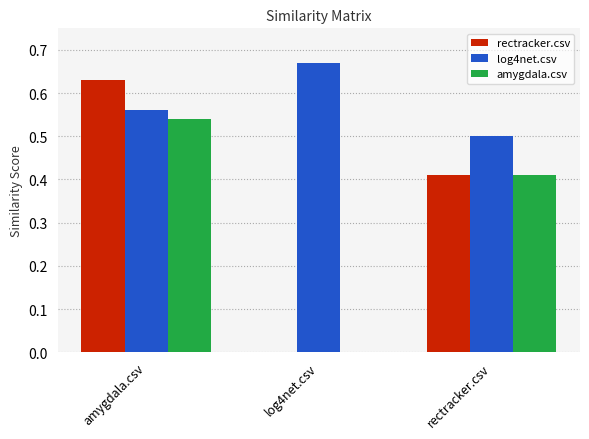

Which series has the largest range (max minus min)?

rectracker.csv